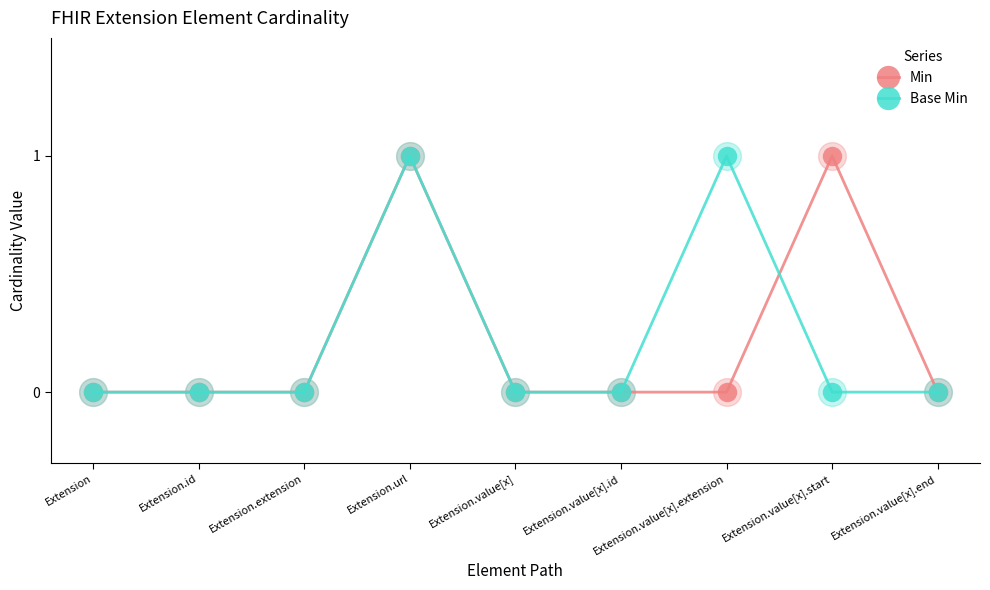

Is the value of Min at Extension greater than the value of Base Min at Extension.url?

No